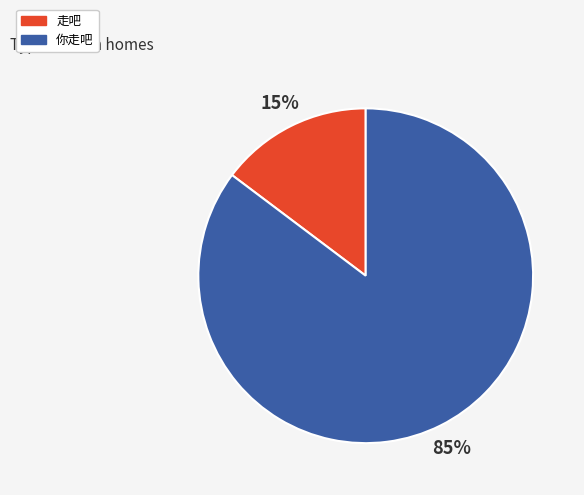

Between 走吧 and 你走吧, which is larger?

你走吧